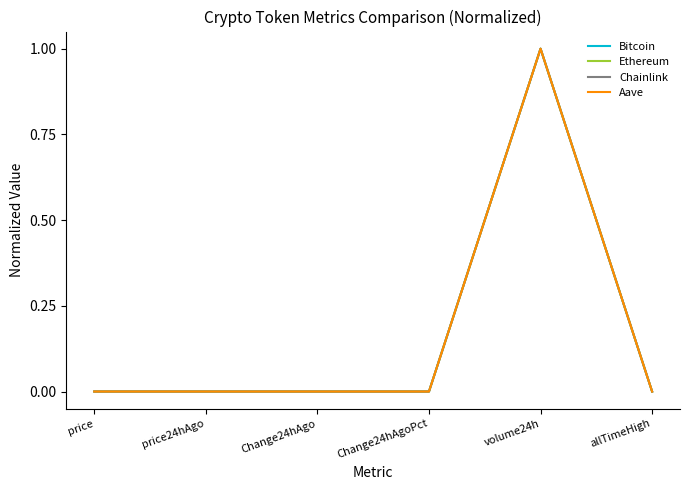

True or false: Chainlink has a value of -0.3 at Change24hAgoPct.

False